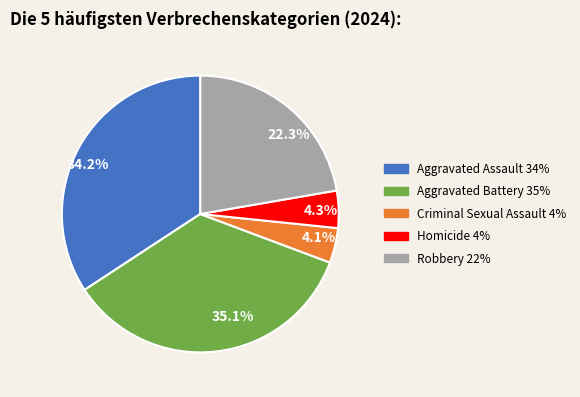

Which has a higher value, 35.1% or 4.1%?

35.1%